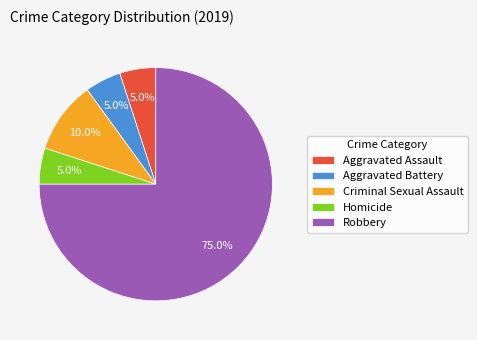

Does any single category account for the majority?

Yes